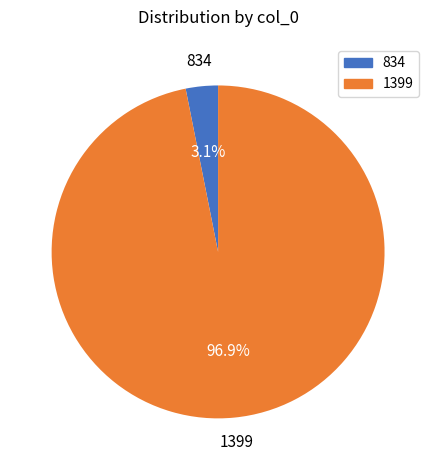

Which category has the smallest portion of the pie?

834